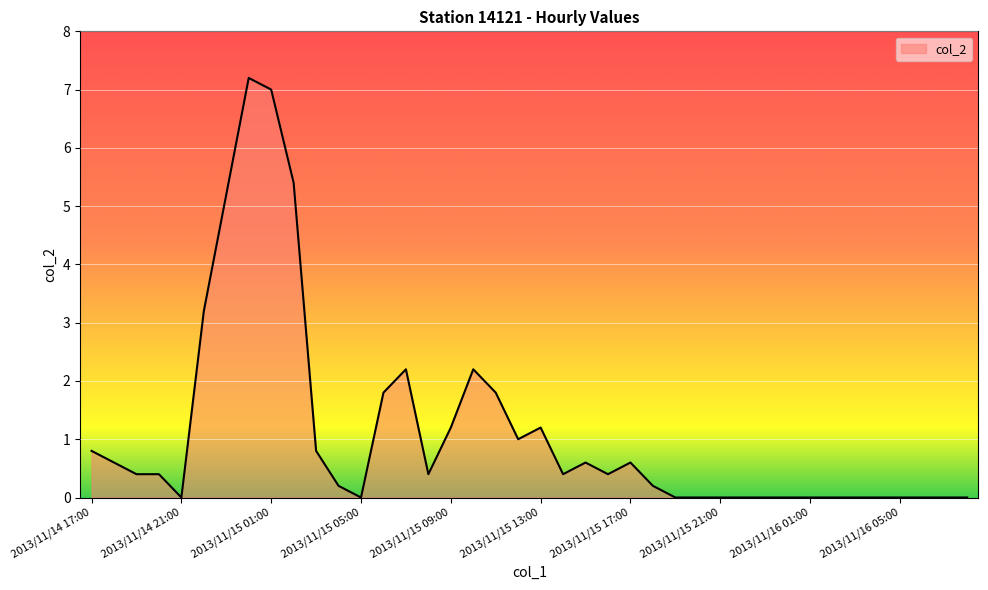

How many lines are shown in the chart?

1